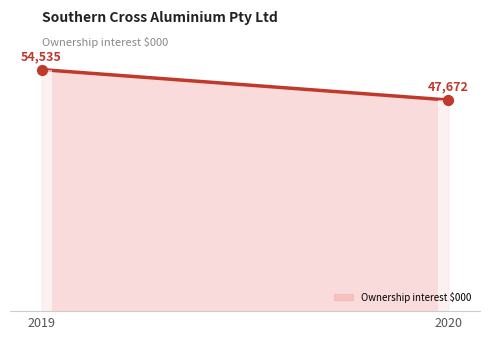

What is the change in value from 2019 to 2020?

-6863